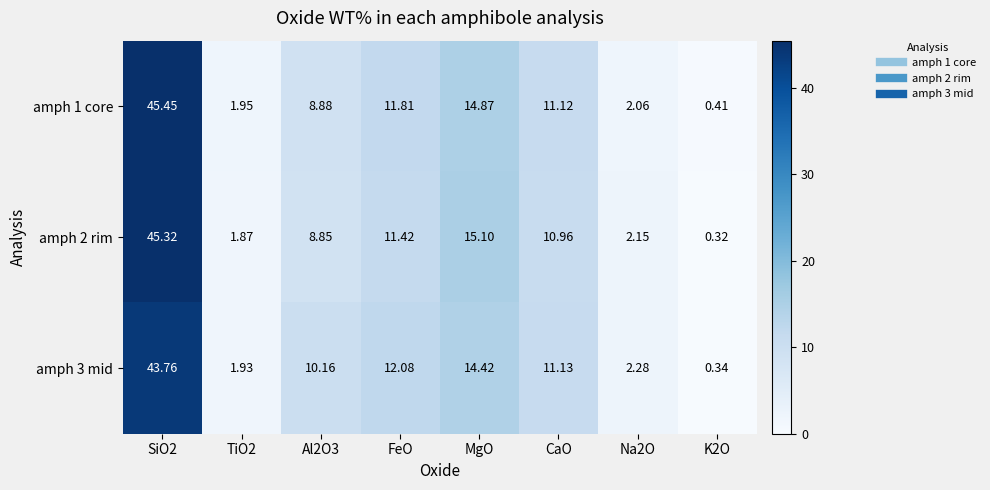

Which series has the widest spread of values?

amph 1 core